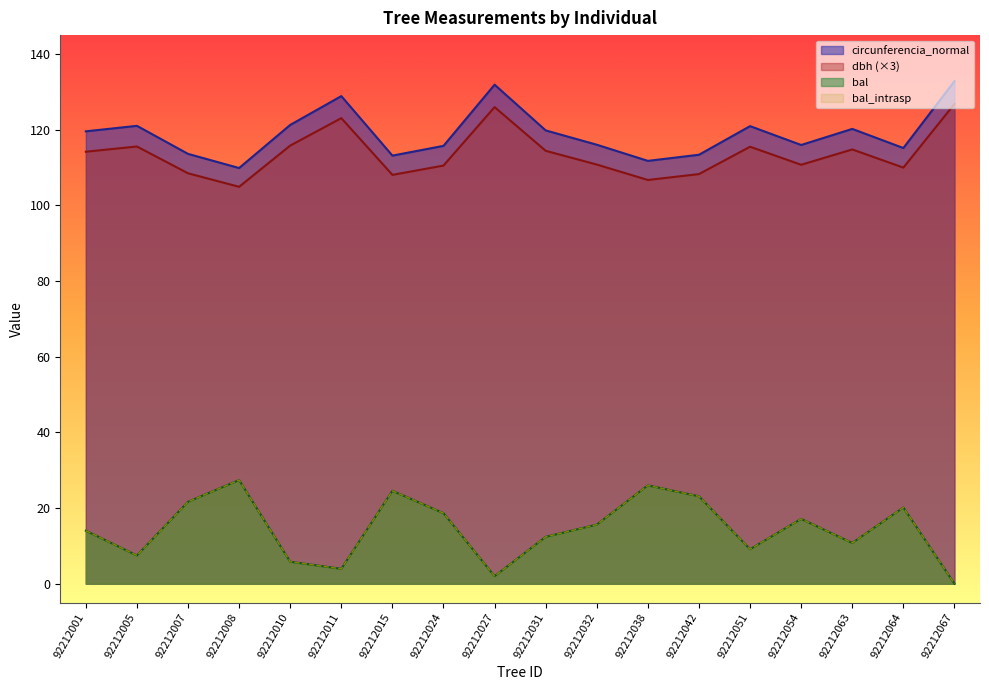

The value of dbh at 92212005 is 115.6. True or false?

True